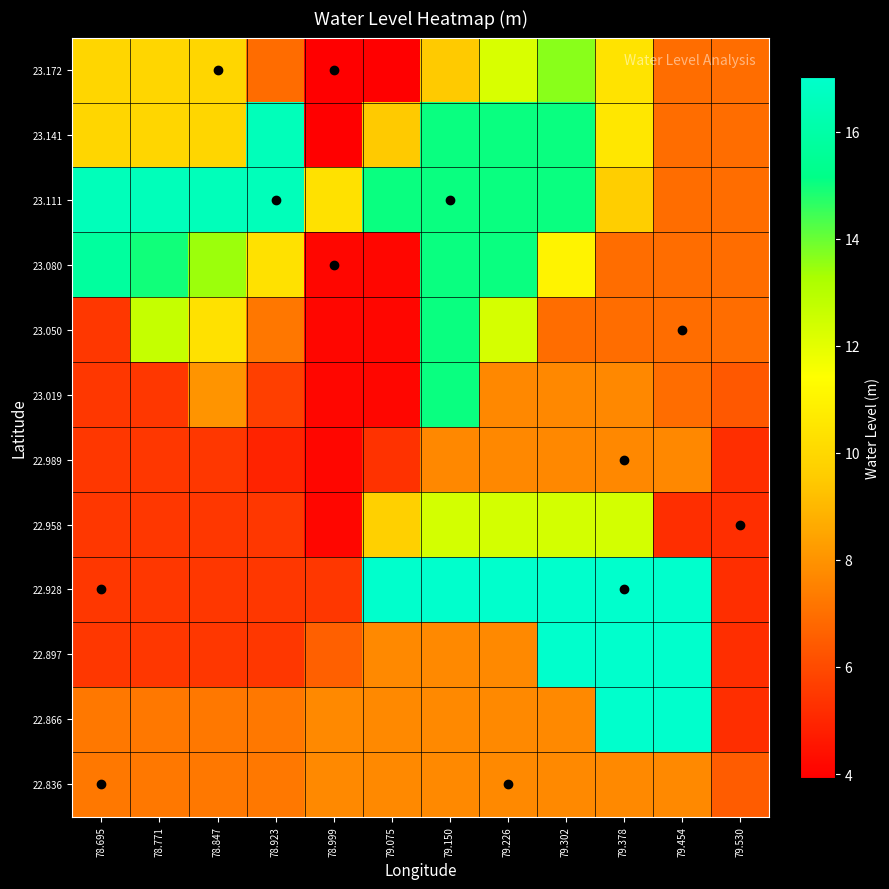

How many categories are shown in the chart?

12